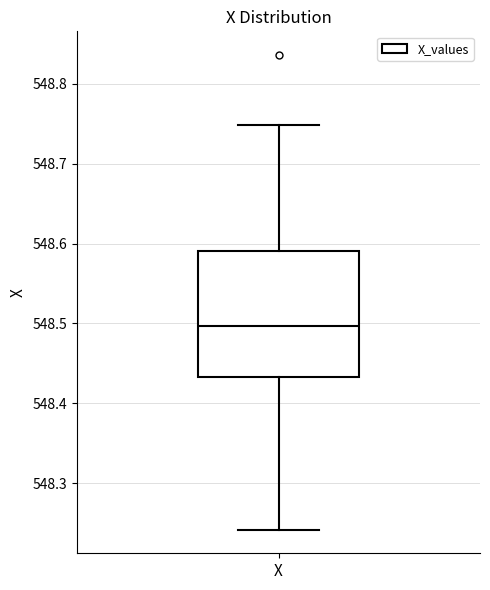

Read this box plot against the y-axis: the position of the median line, the range covered by the box, and the ends of both whiskers. The values are not printed on the chart, so give them approximately, as read against the axis.

median 548.50, box 548.43 to 548.59, whiskers 548.24 to 548.75